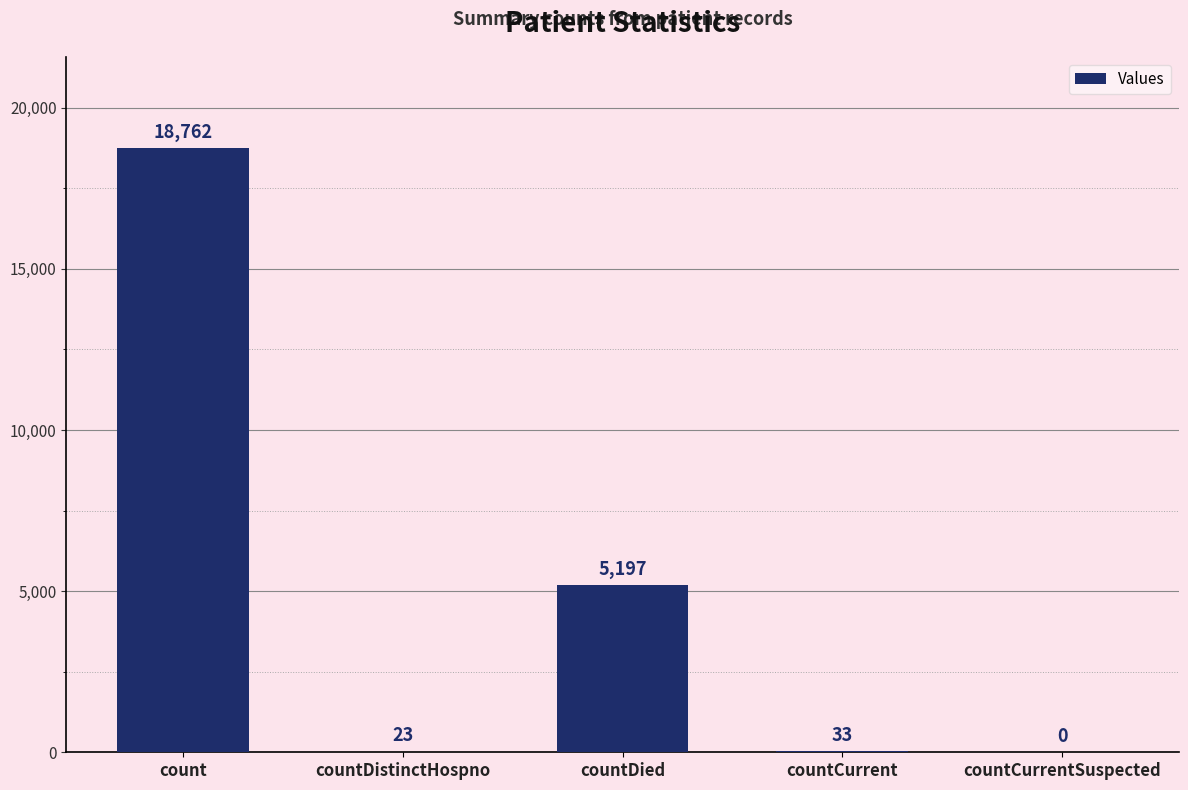

At which category does the chart reach its peak across all series?

count